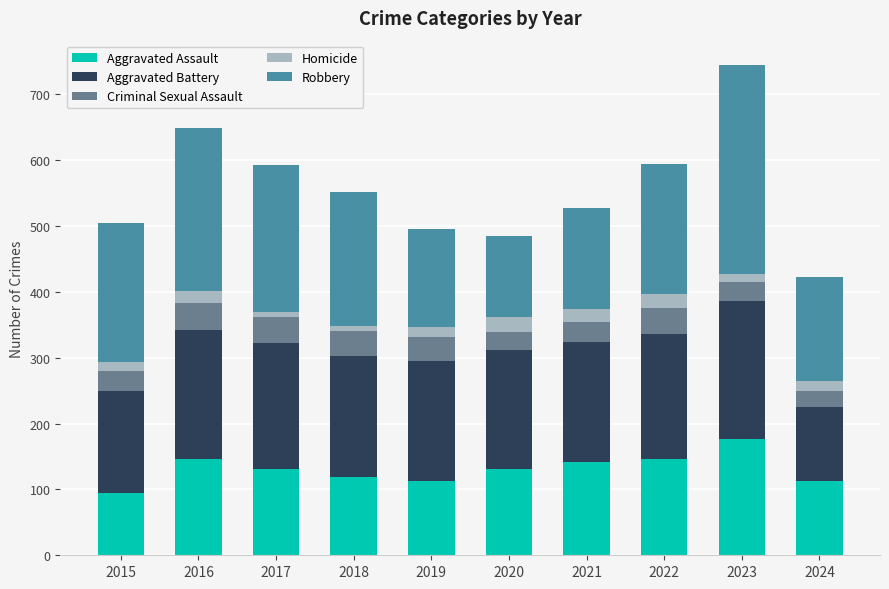

What is the maximum value for Aggravated Assault?

177